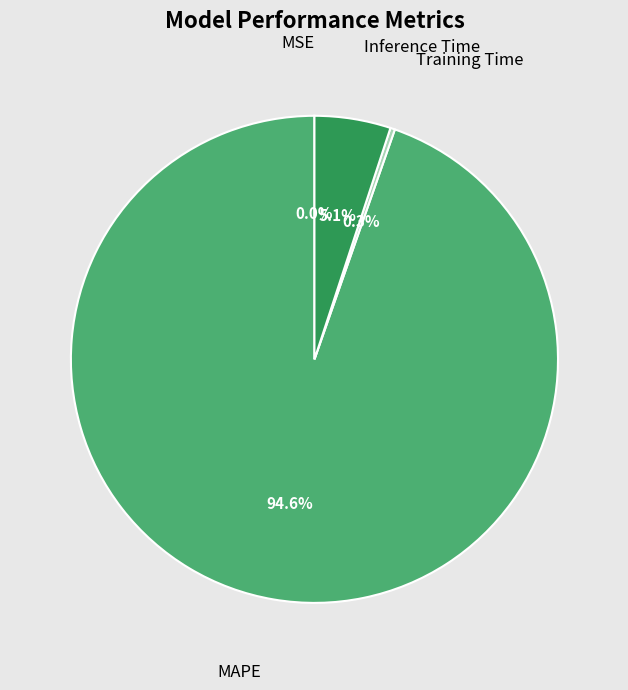

Is it true that MAPE is 99% of the pie?

False